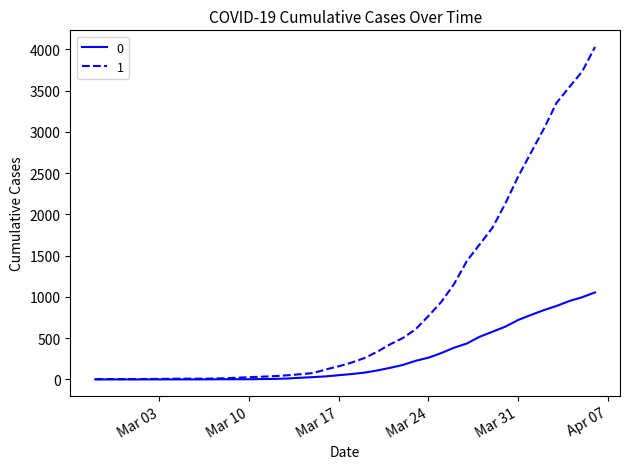

Rank the series by their average value, from highest to lowest.

1, 0